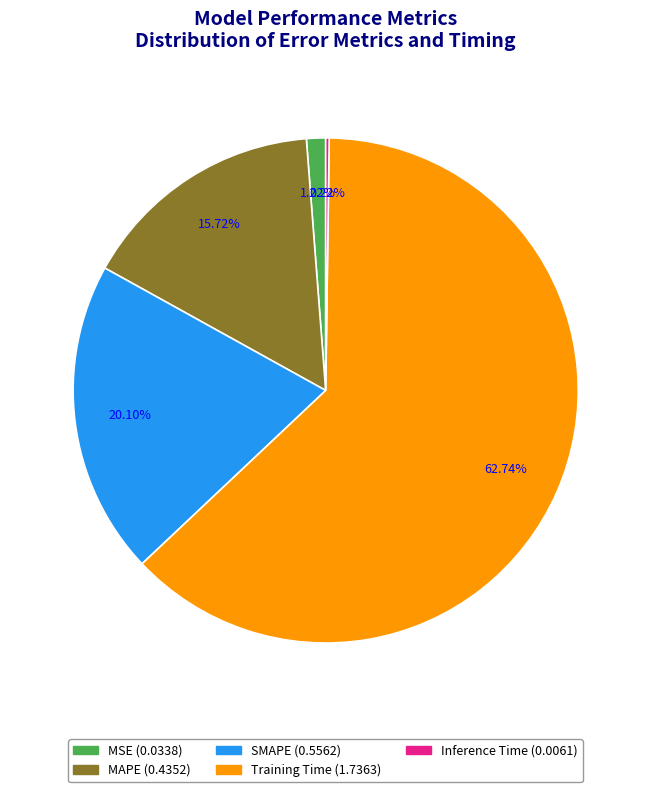

Which category has the biggest portion of the pie?

Training Time